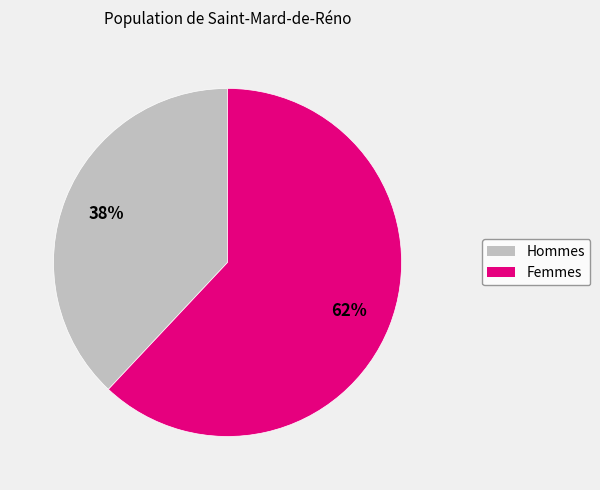

Does any single category account for the majority?

Yes